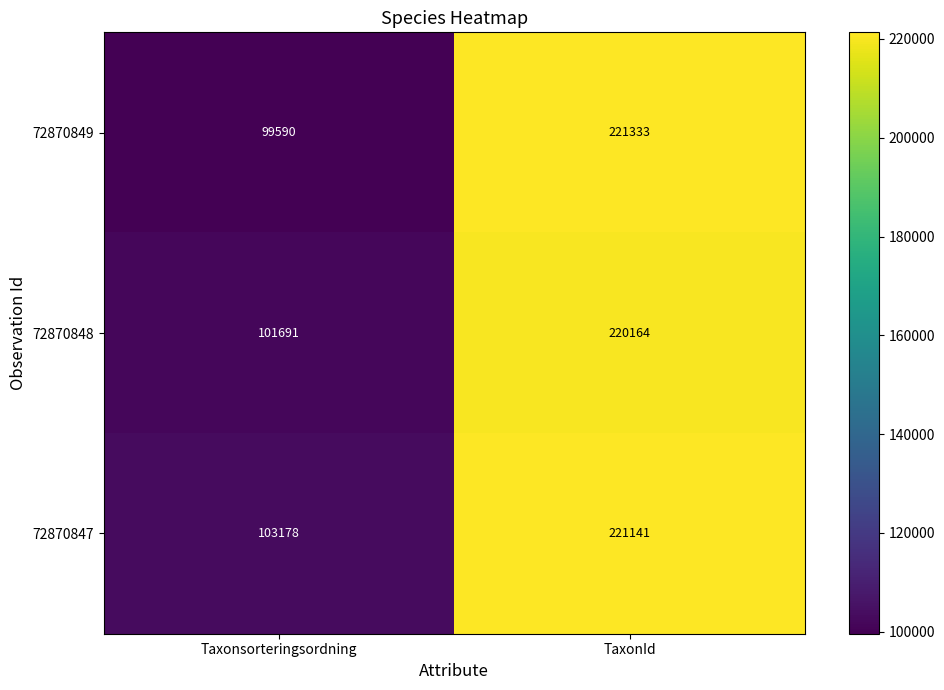

Reading left to right, what are all the values shown in this chart?

72870849: Taxonsorteringsordning=99590	TaxonId=221333
72870848: Taxonsorteringsordning=101691	TaxonId=220164
72870847: Taxonsorteringsordning=103178	TaxonId=221141